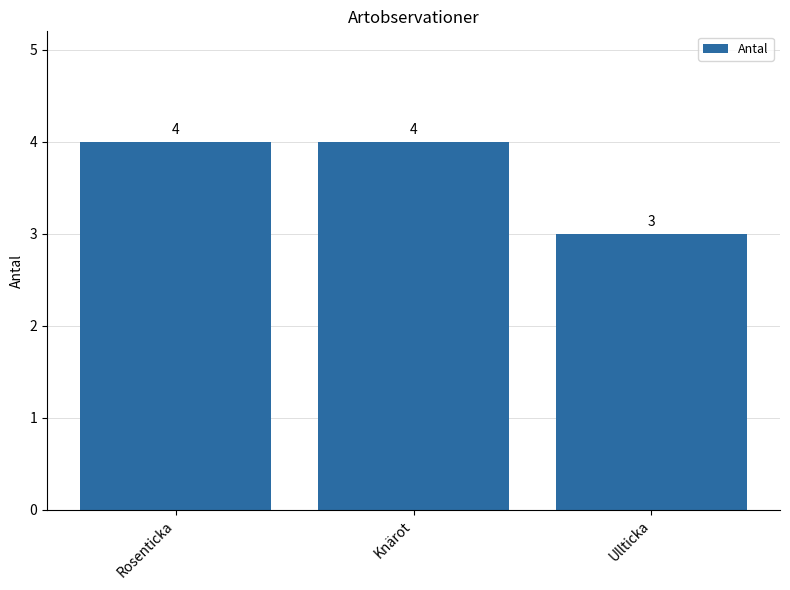

The chart shows a value of 4 at Knärot. True or false?

True